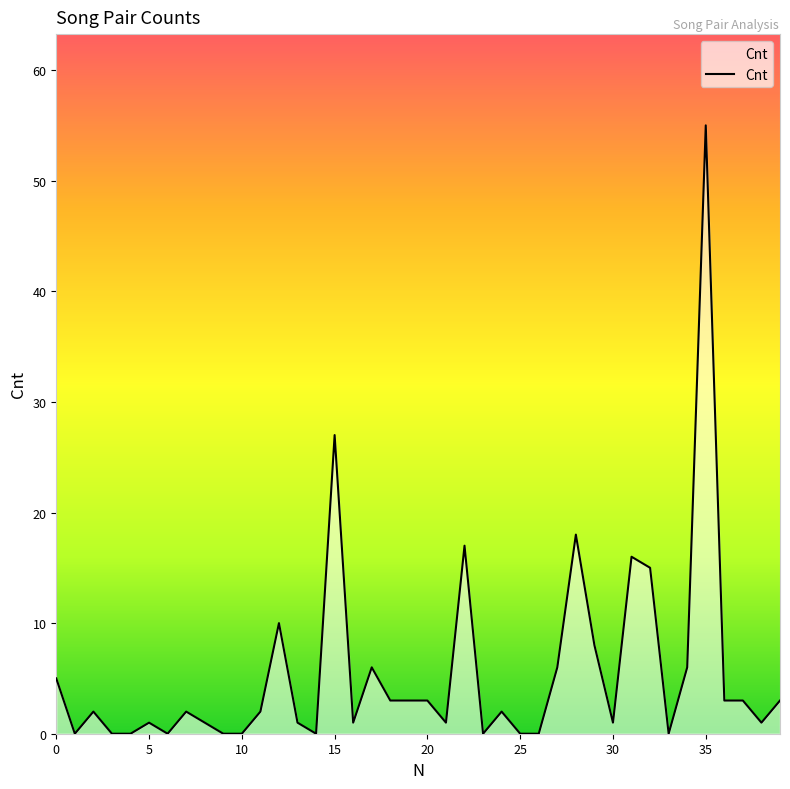

What is the difference between the maximum and minimum values?

55